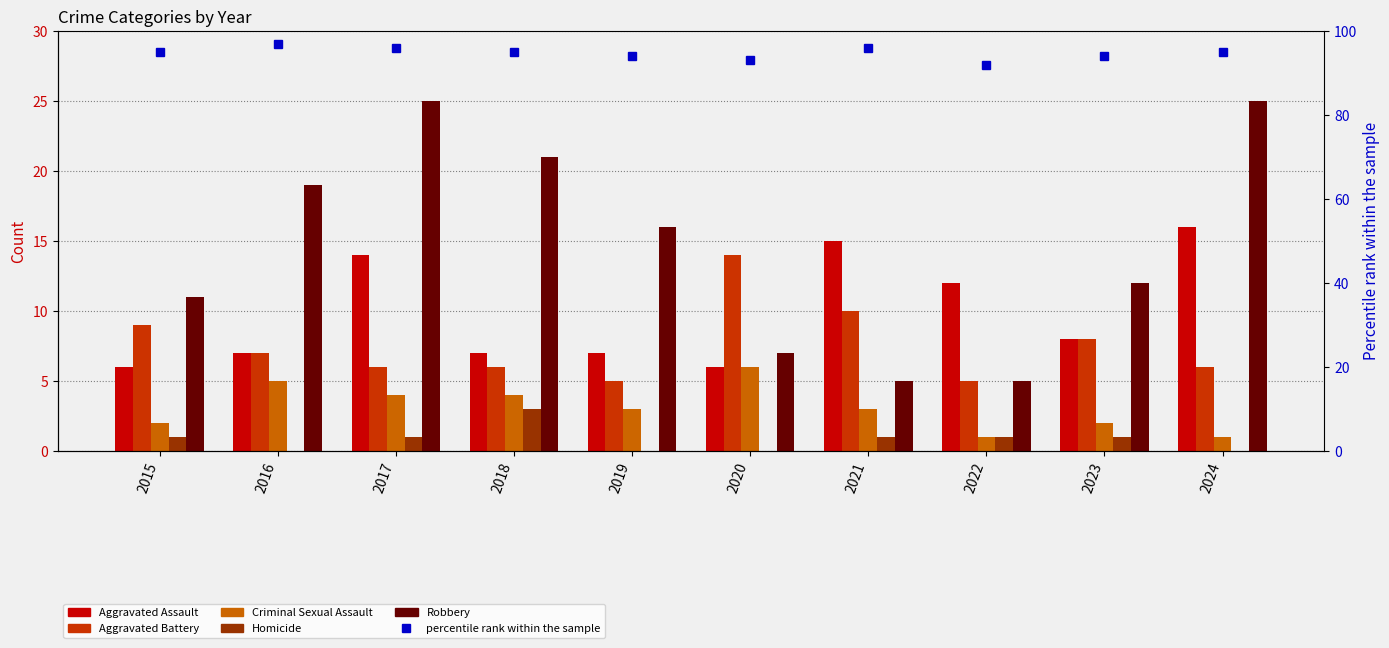

What is the average value of the Aggravated Assault series?

10